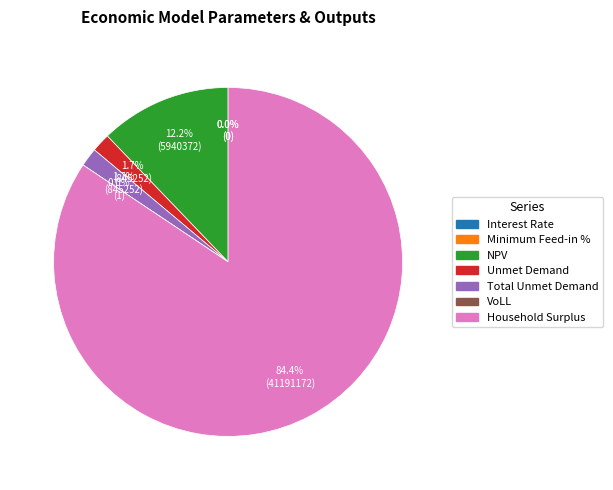

Count the number of slices in the pie.

7